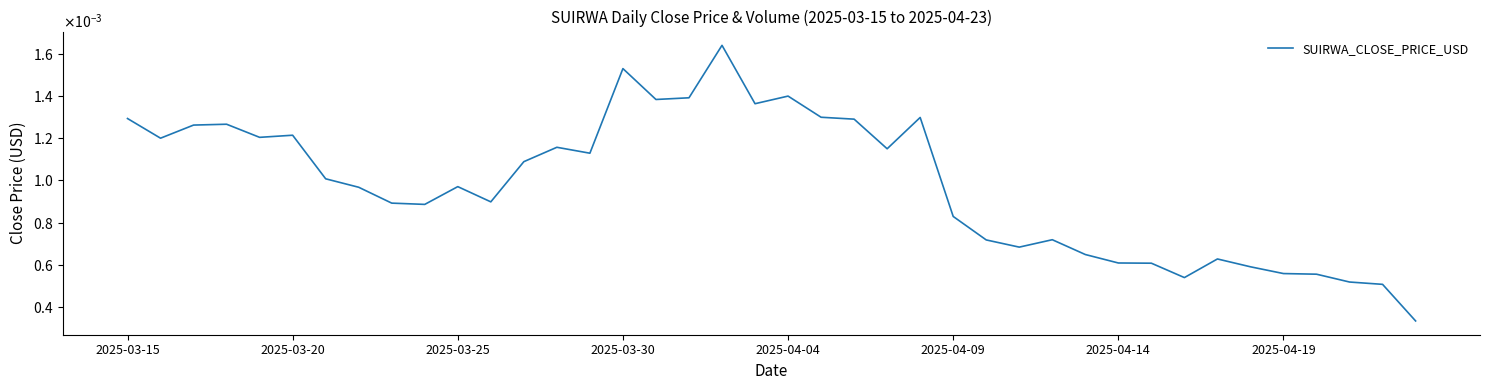

List the labels in order of value, smallest first.

39, 38, 37, 32, 36, 35, 34, 31, 30, 33, 29, 27, 26, 28, 25, 9, 8, 11, 2025-04-19, 10, 2025-04-14, 12, 14, 23, 13, 2025-03-20, 2025-04-04, 2025-04-09, 2025-03-25, 2025-03-30, 22, 2025-03-15, 24, 21, 19, 16, 17, 20, 15, 18